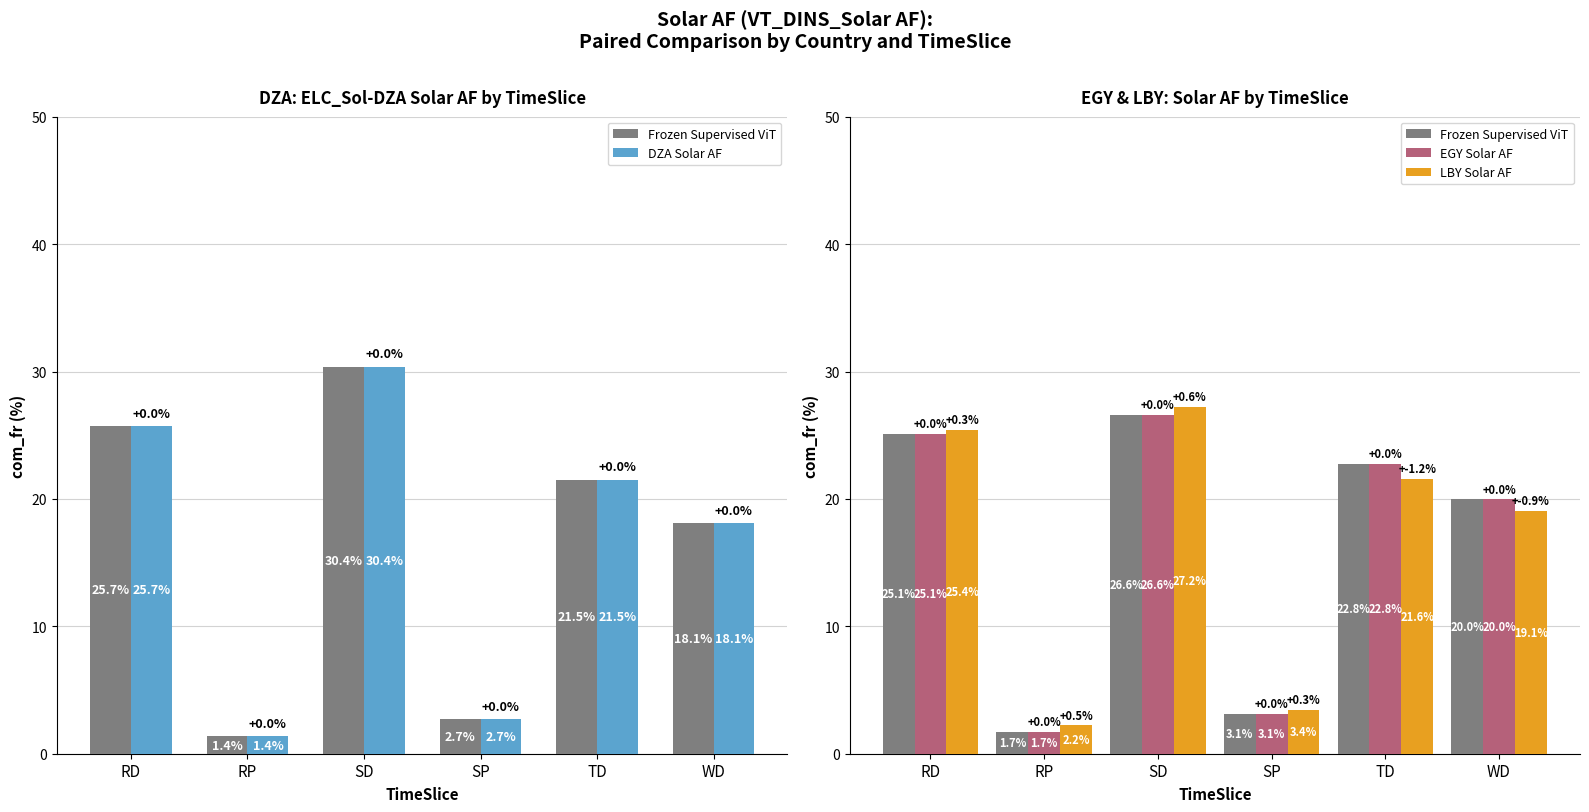

The EGY Solar AF series shows 5.4 at SP. True or false?

False